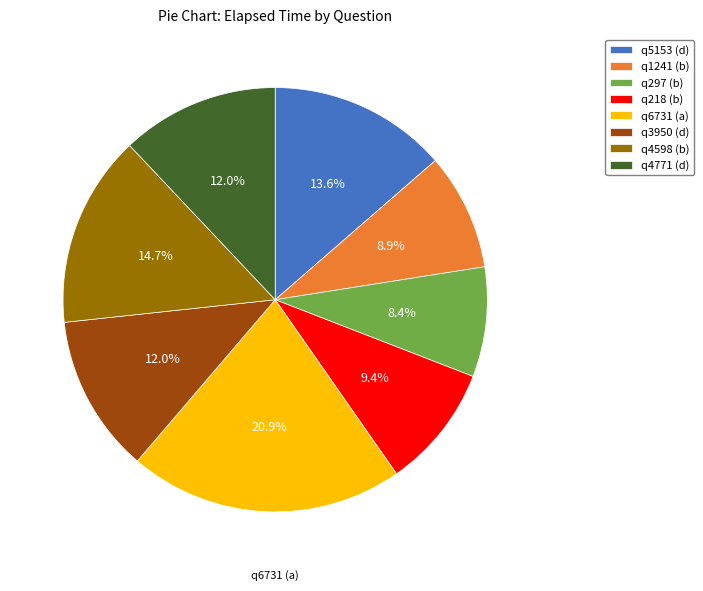

The q4771 (d) slice represents 18% of the pie. True or false?

False